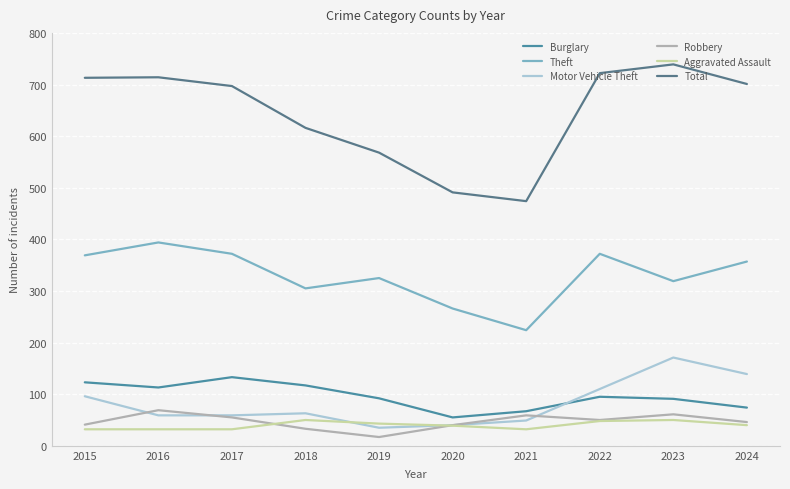

Where is Robbery nearest to the value 43?

2015